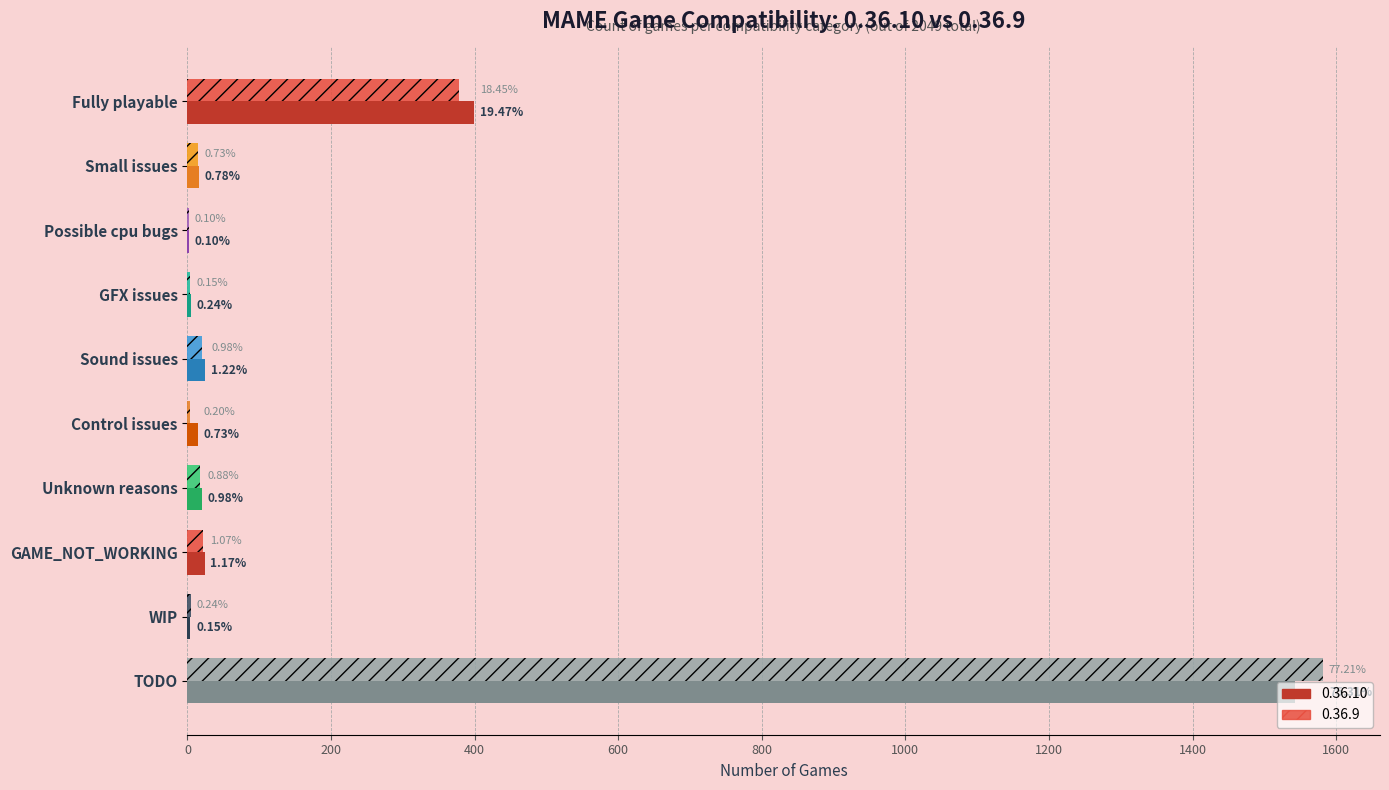

What is the label of the 7th bar from the right?

GFX issues